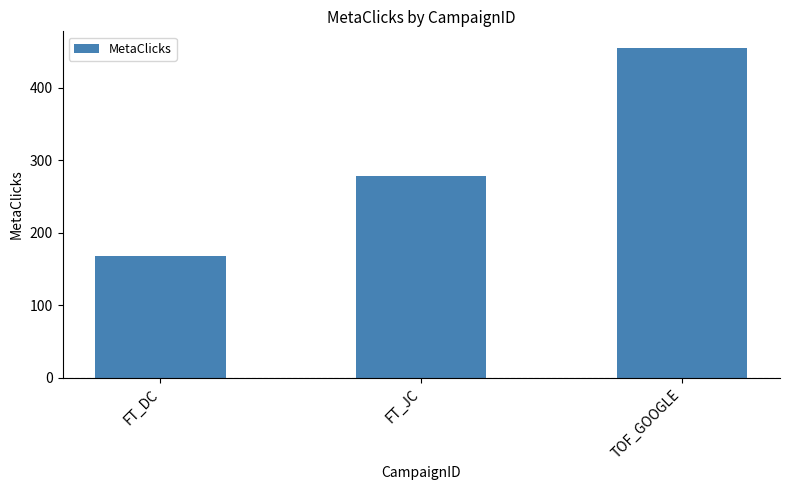

What is the sum of the values at FT_DC and FT_JC?

446